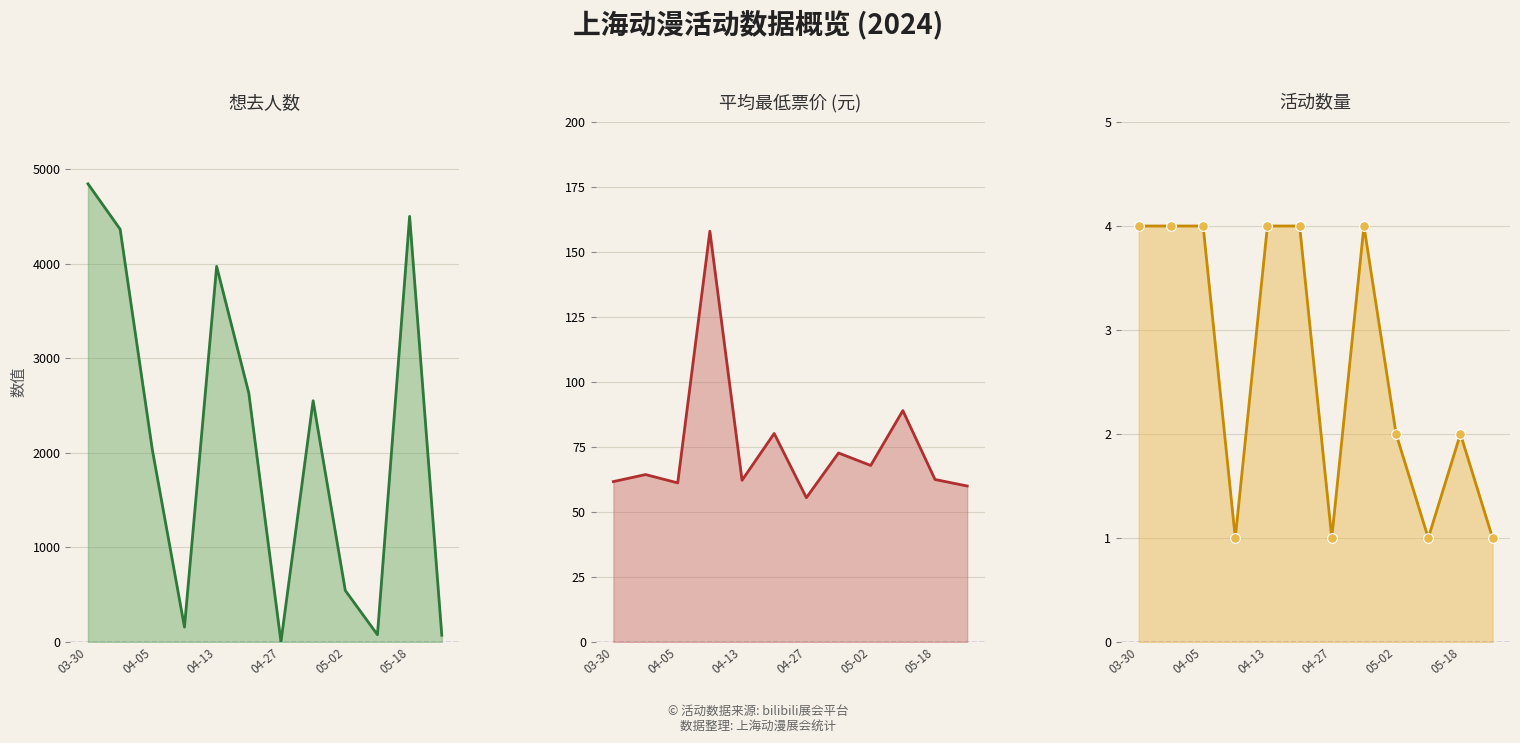

What is the label of the 12th point from the left?

2024-09-15